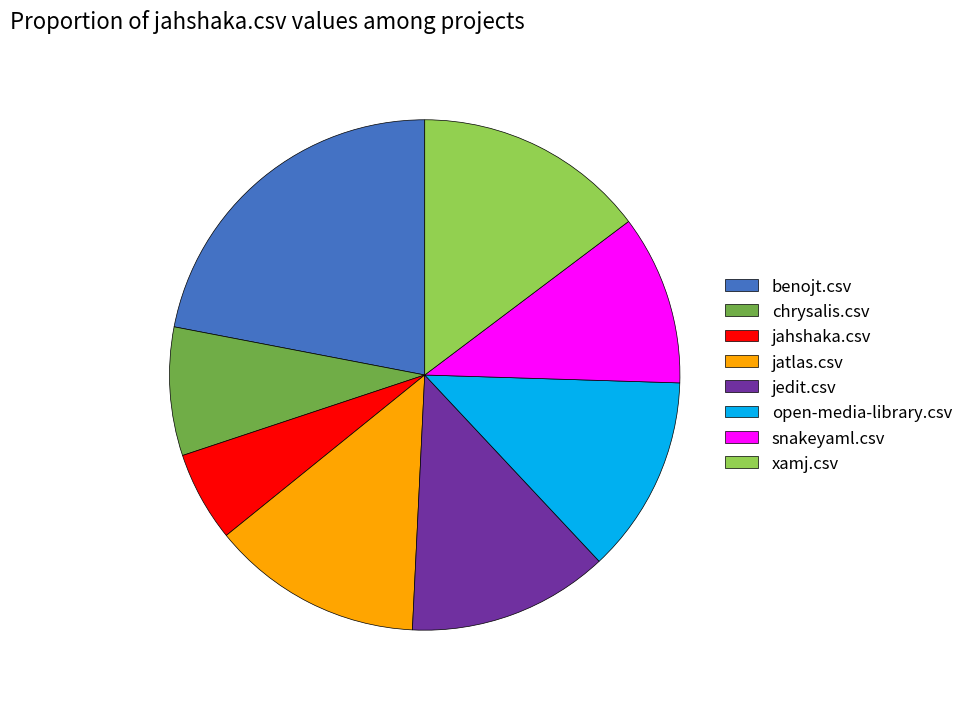

Approximately how many times larger is the value at snakeyaml.csv compared to benojt.csv?

0.5